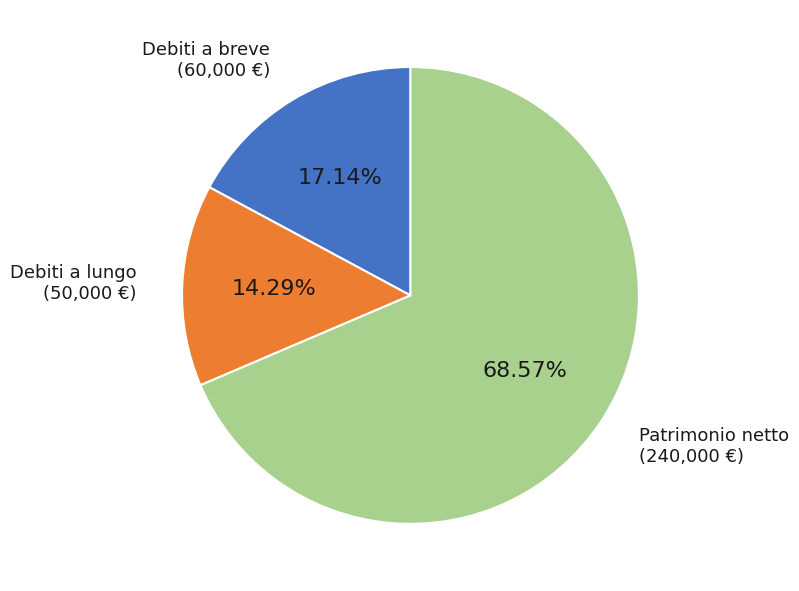

Does any single category account for the majority?

Yes